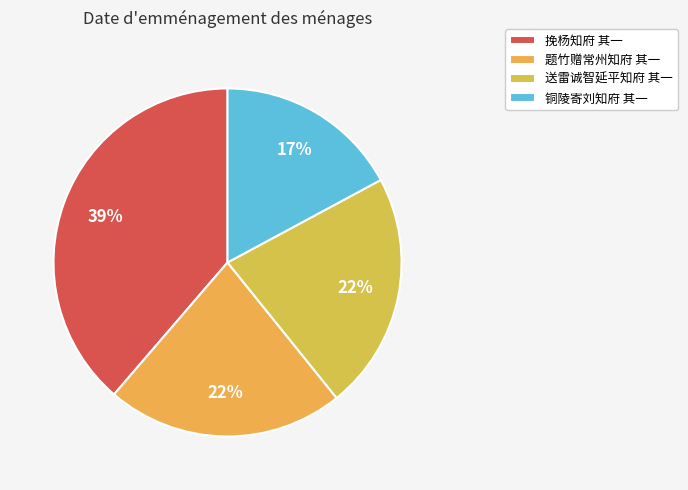

To the nearest percent, what is the difference between the largest and smallest slice percentages?

22%